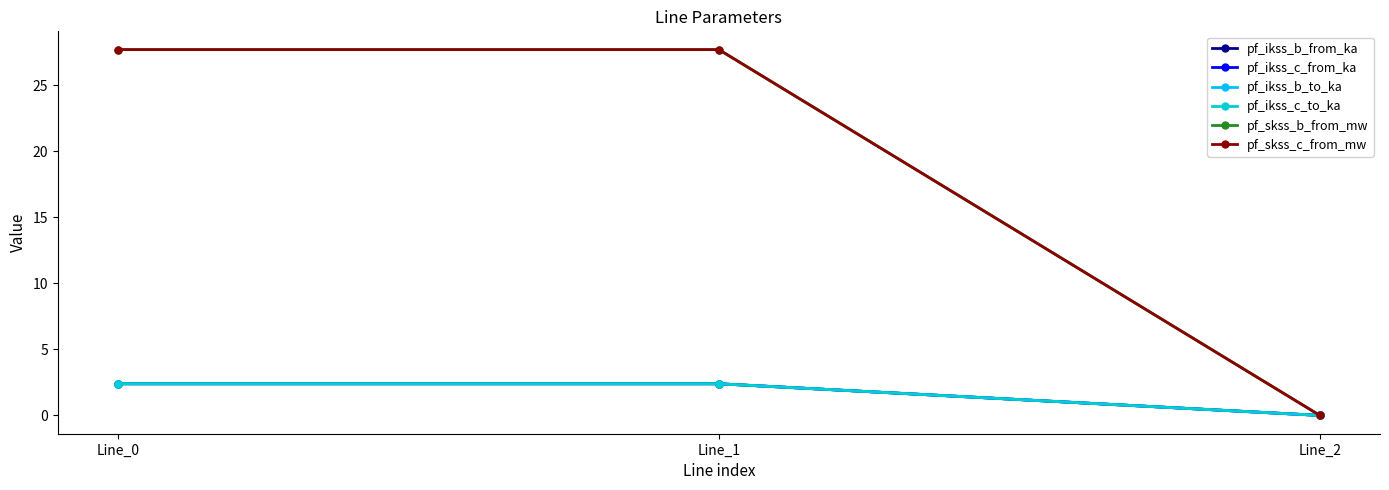

The pf_ikss_b_to_ka series shows -1.5 at Line_2. True or false?

False